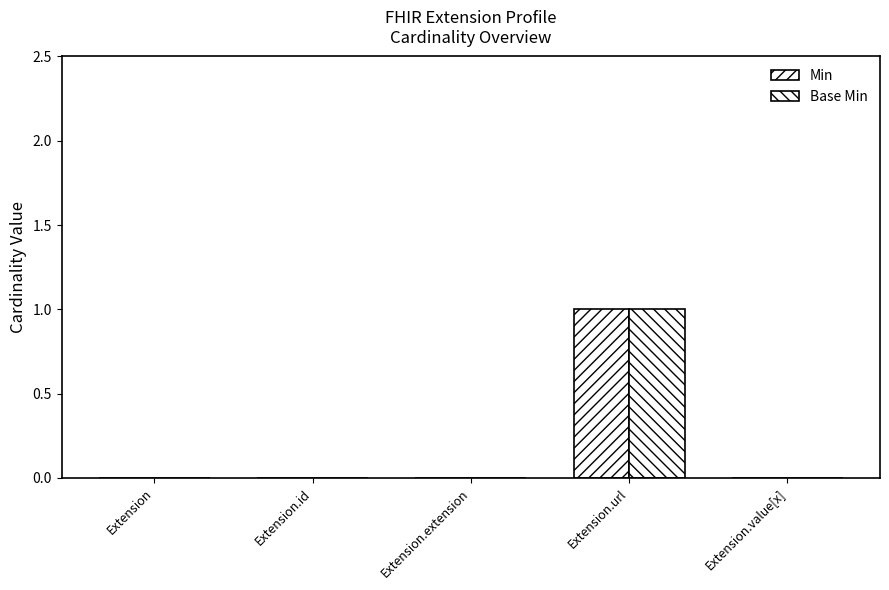

How many groups of bars are there?

5